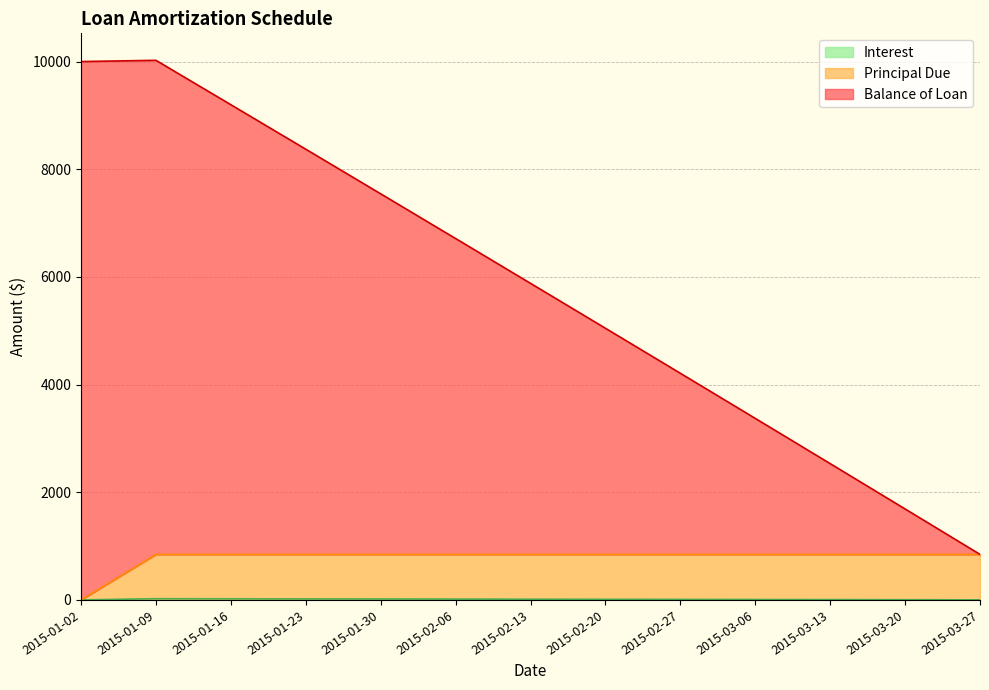

Which series has the largest total across all categories?

Balance of Loan